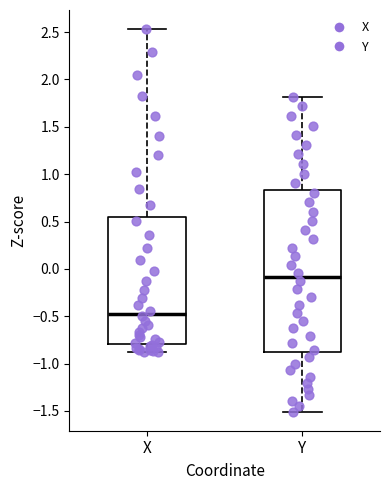

Reading left to right, read every box against the y-axis: the position of its median line, the range the box covers, and the ends of its whiskers. The values are not printed on the chart, so give them approximately, as read against the axis.

X: median -0.50, box -0.80 to 0.55, whiskers -0.90 to 2.55
Y: median -0.10, box -0.90 to 0.85, whiskers -1.50 to 1.80